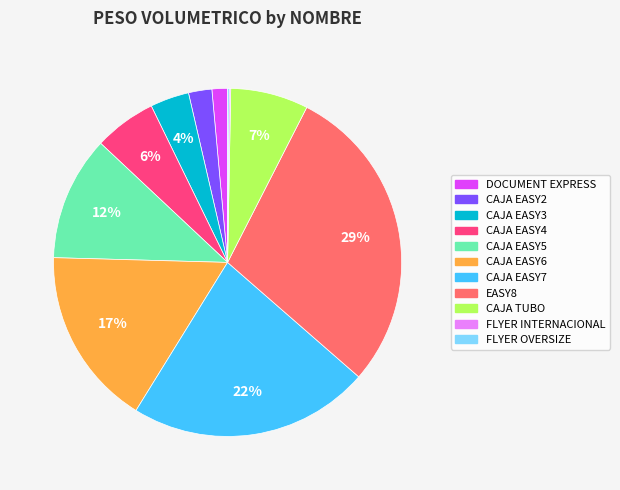

To the nearest percent, what portion does CAJA EASY6 represent?

17%